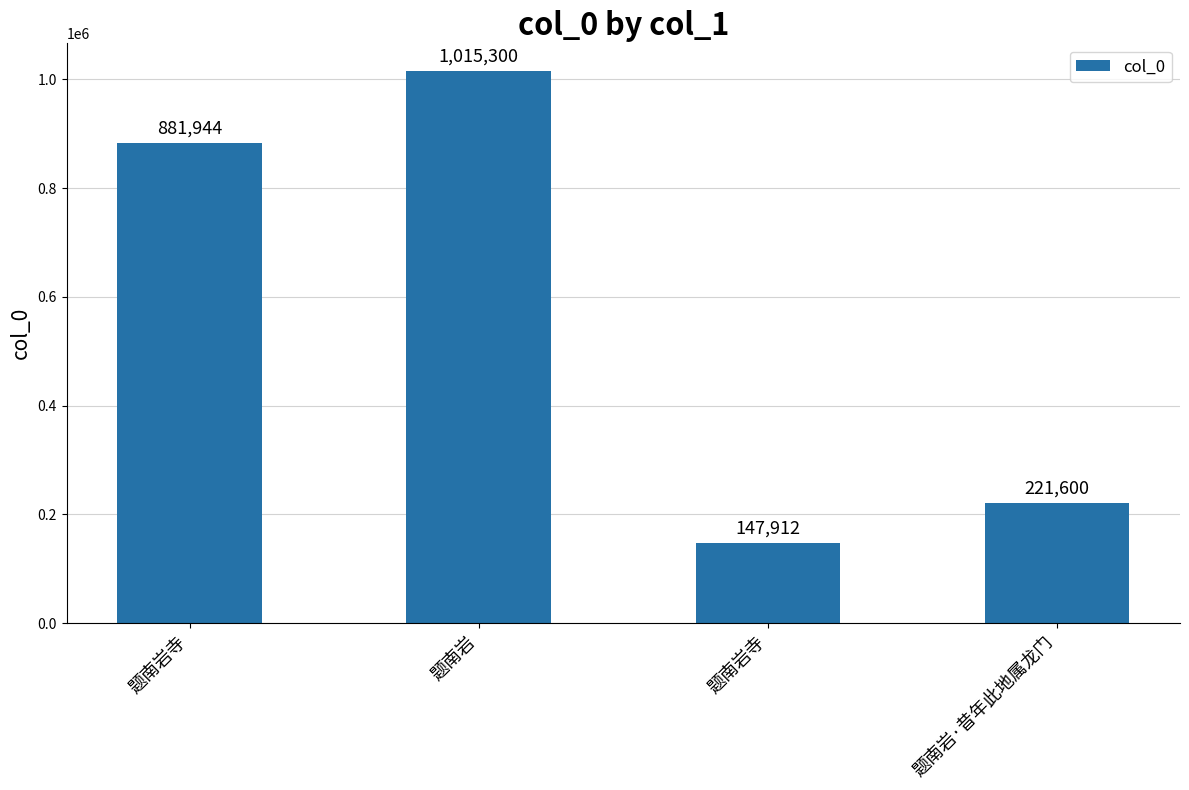

True or false: the data shows 147912 at 题南岩寺.

True